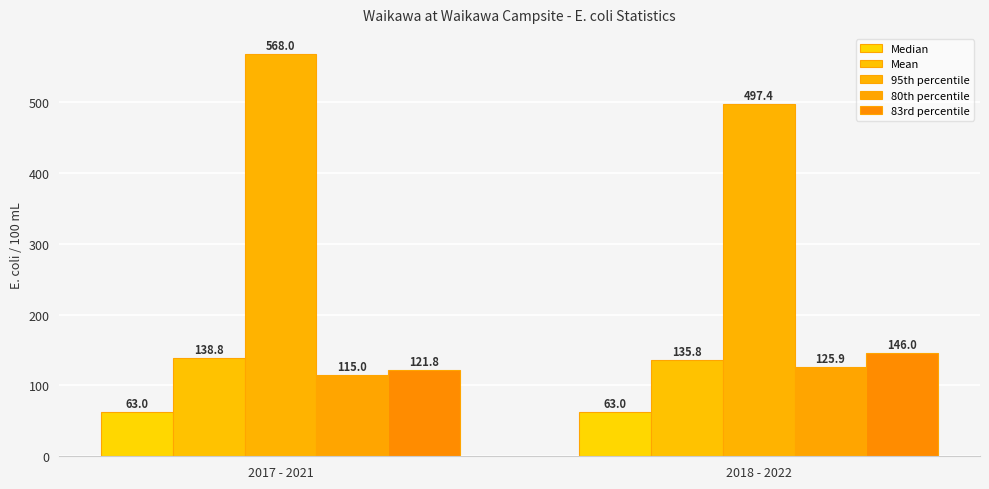

What is the lowest value of the Mean series?

135.8